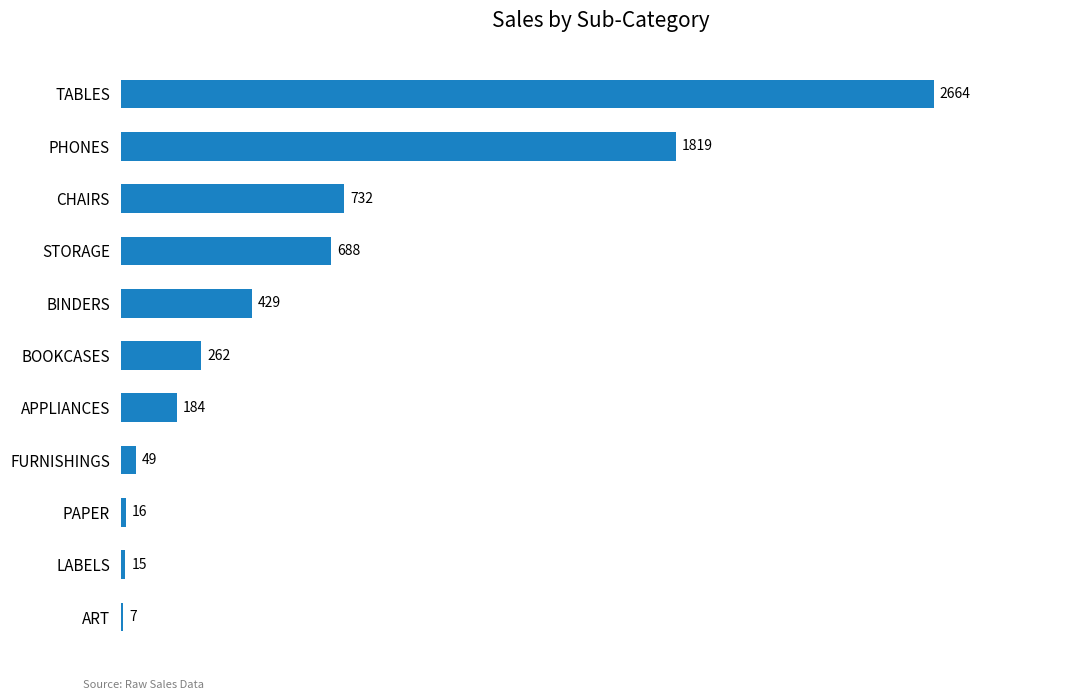

At which category does the chart reach its peak across all series?

TABLES